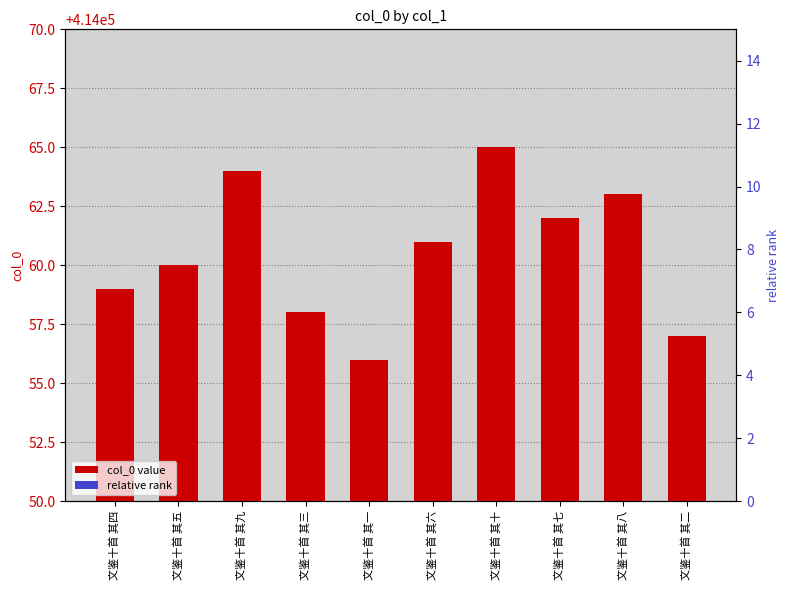

How many bars are there in each group?

2